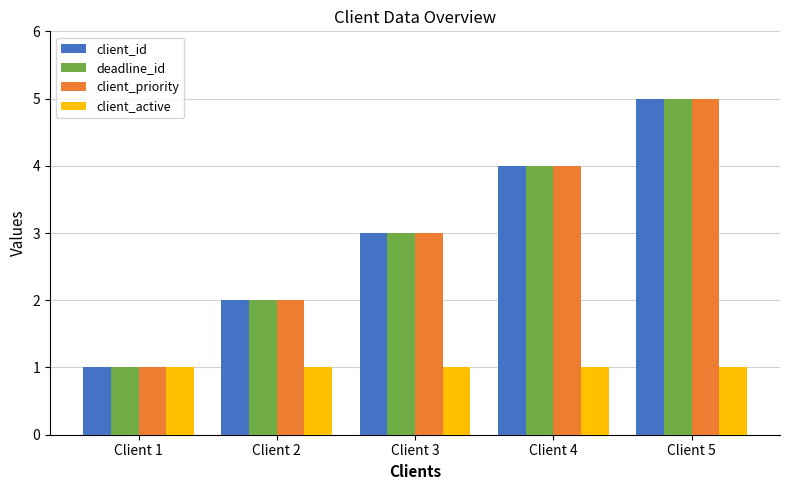

What is the smallest value displayed?

1